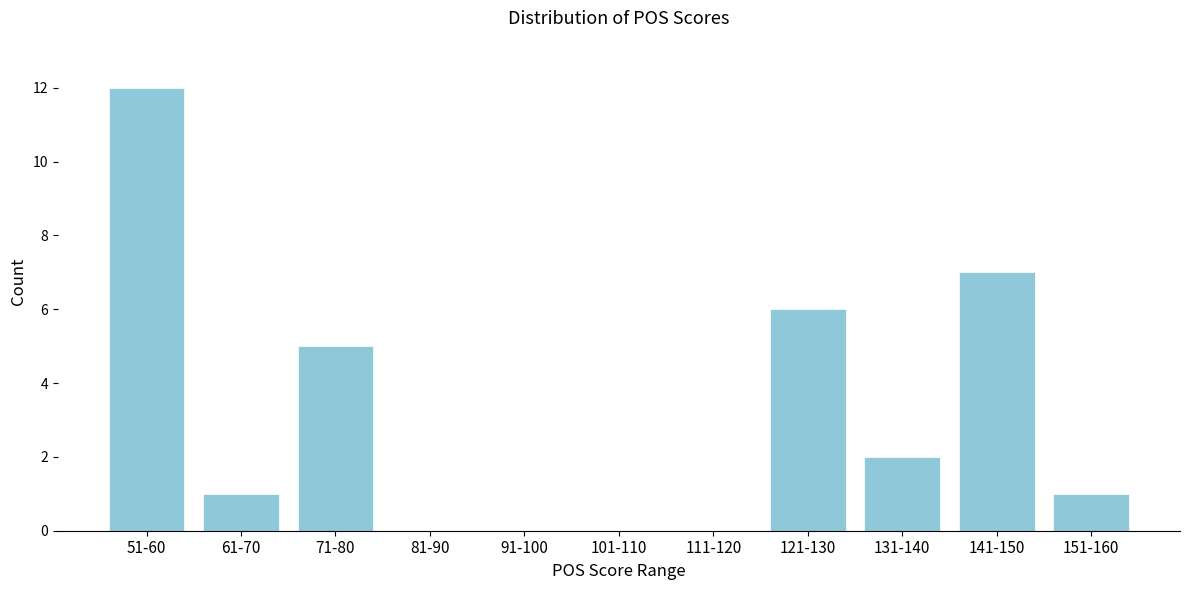

Reading left to right, extract all data points from this chart.

51-60=12	61-70=1	71-80=5	81-90=0	91-100=0	101-110=0	111-120=0	121-130=6	131-140=2	141-150=7	151-160=1